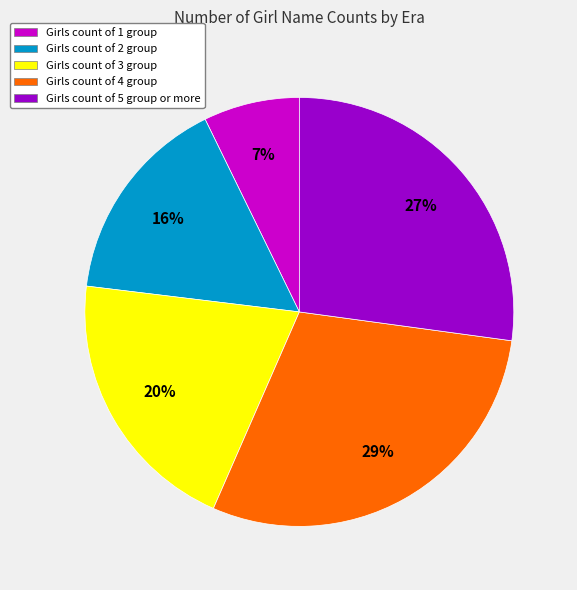

To the nearest percent, what percentage of the pie is Girls count of 4 group?

29%